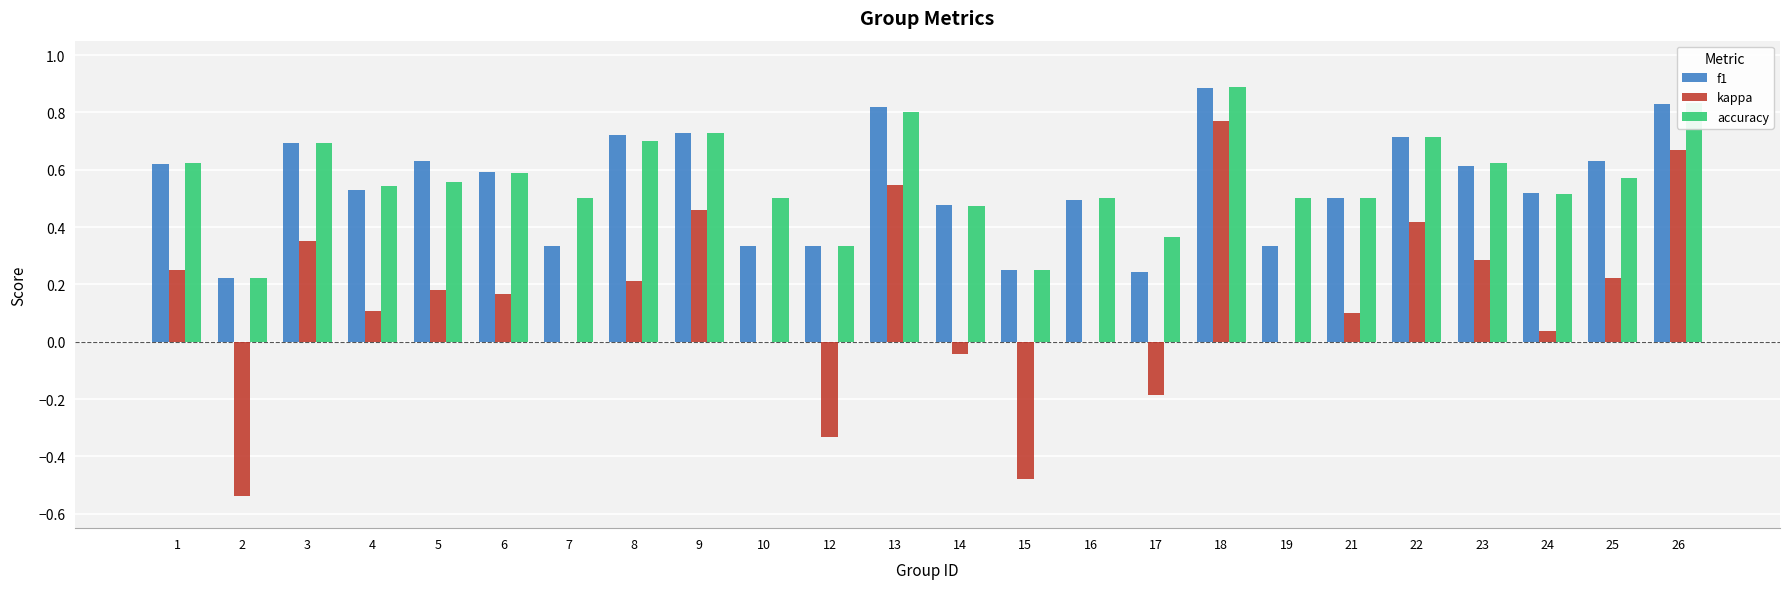

What is the maximum value shown in the chart?

0.9